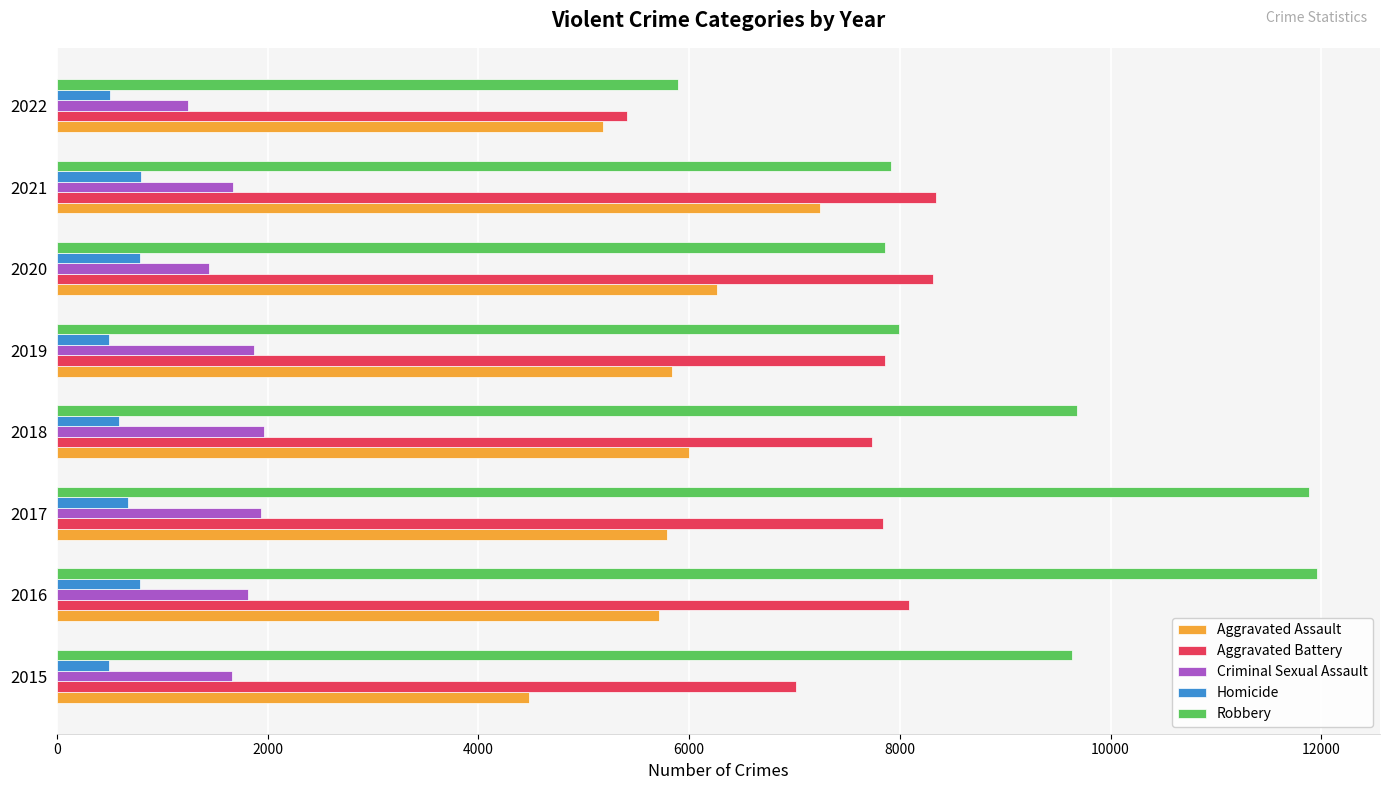

Which series has the widest spread of values?

Robbery